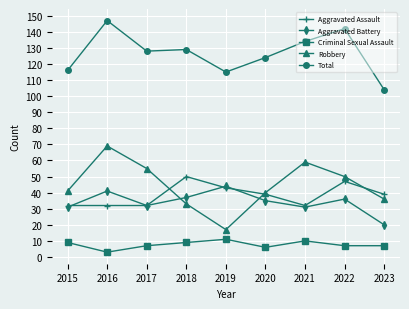

What is the maximum value for Aggravated Battery?

44